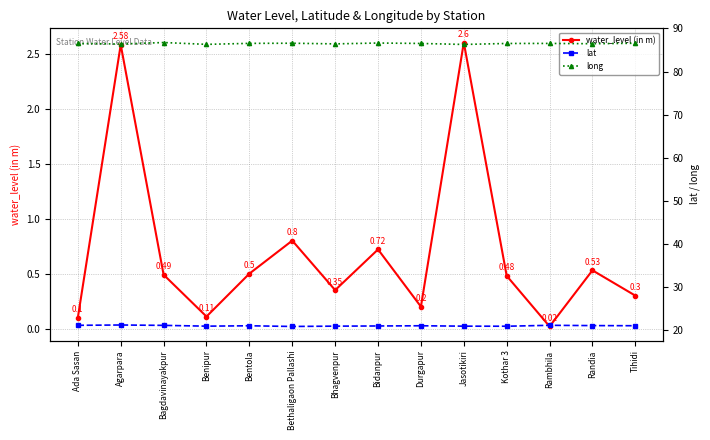

Does the chart have visible grid lines?

Yes